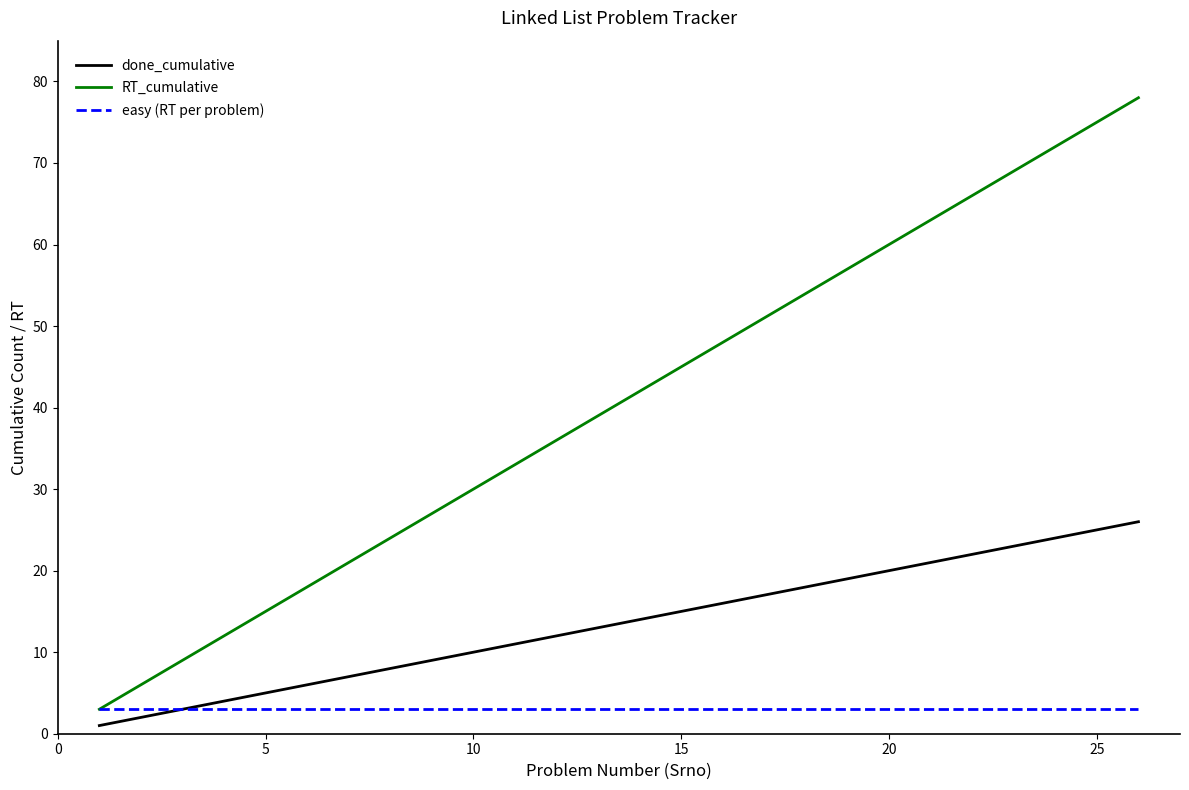

Which series has the largest range (max minus min)?

RT_cumulative